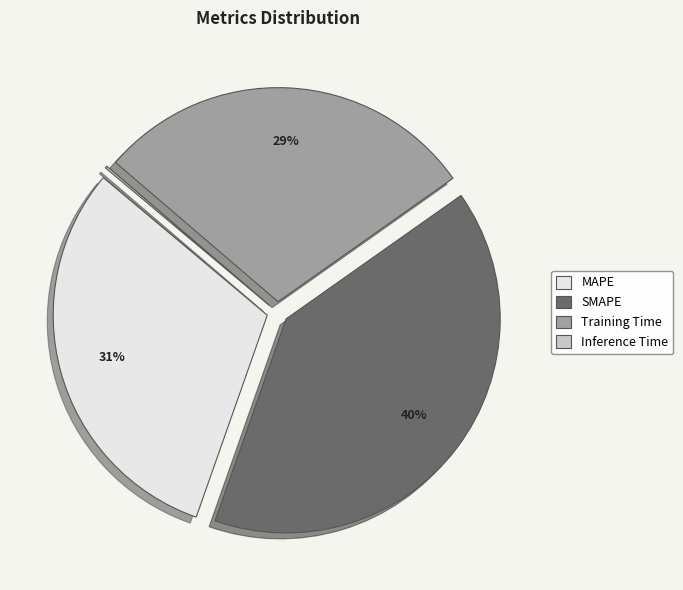

The MAPE slice represents 31% of the pie. True or false?

True